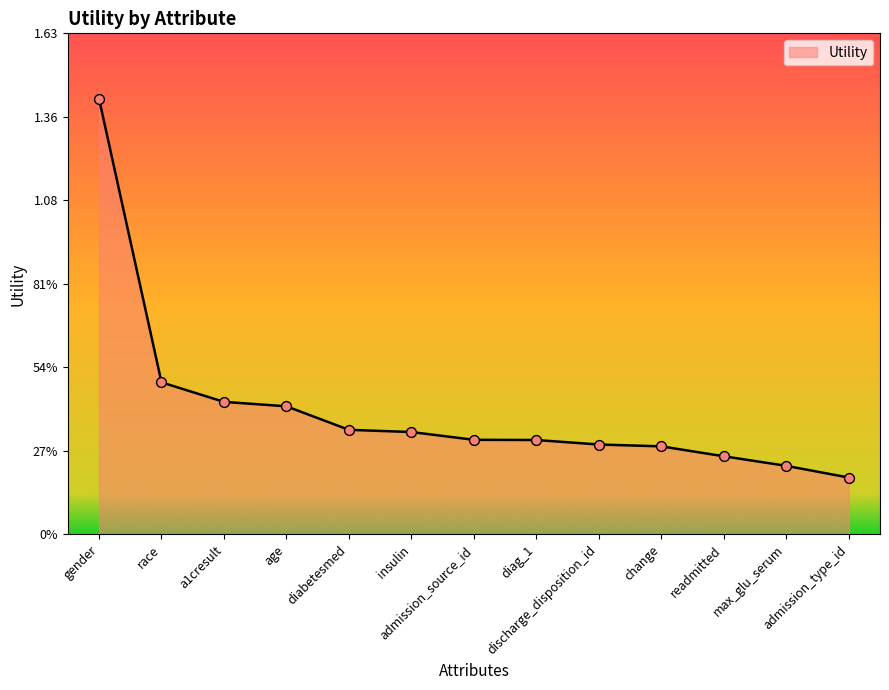

What is the change in value from gender to max_glu_serum?

-1.2